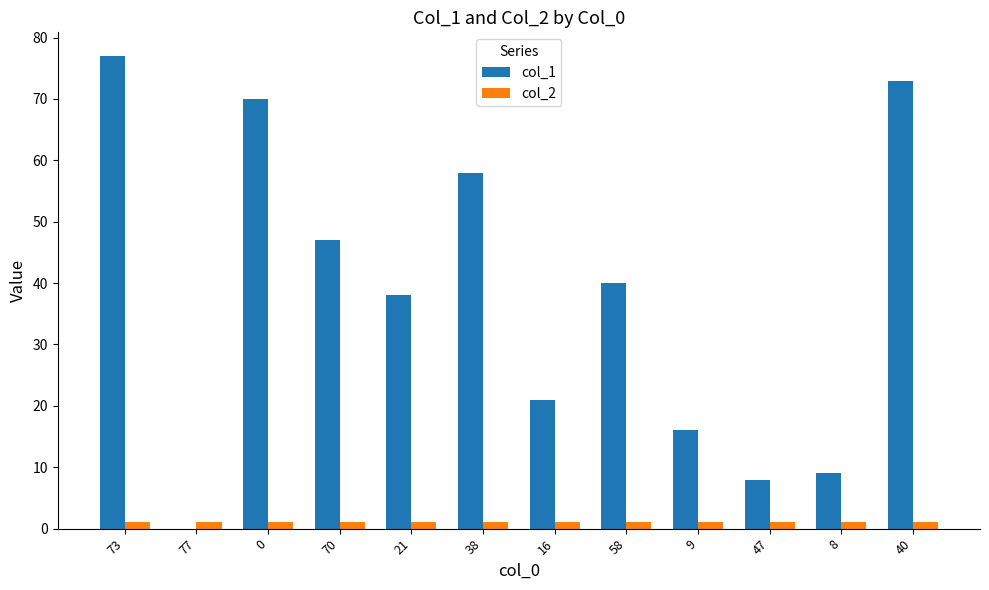

True or false: col_2 has a value of 1 at 9.

True